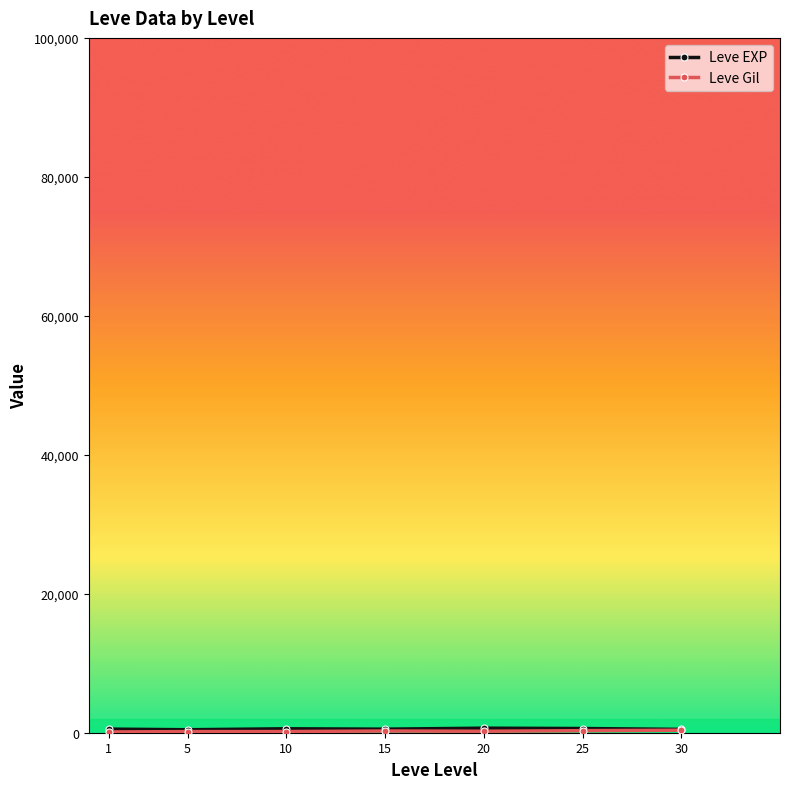

Does the chart have visible grid lines?

No